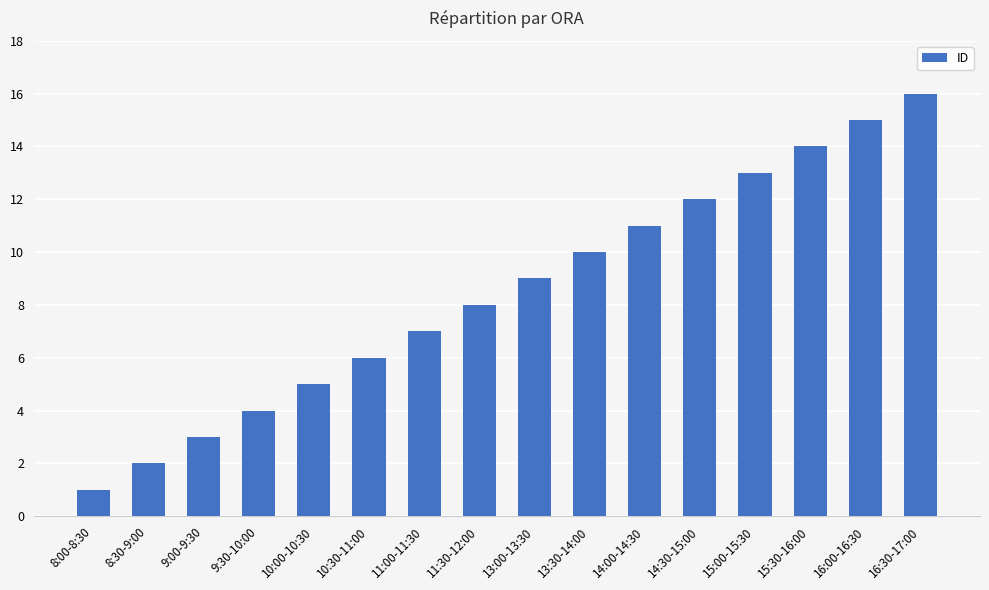

Which label corresponds to the smallest value in the chart?

8:00-8:30